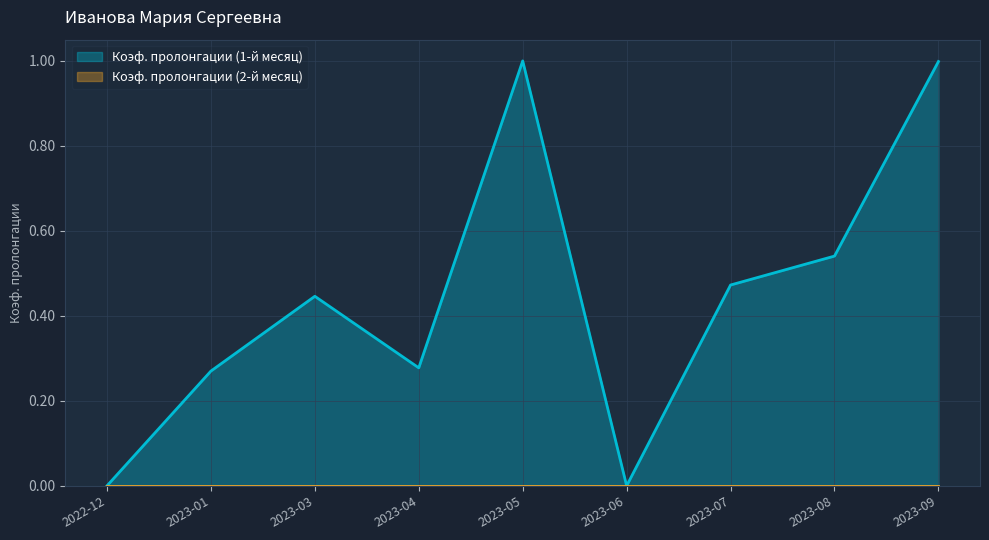

Count the number of values greater than 0.

7